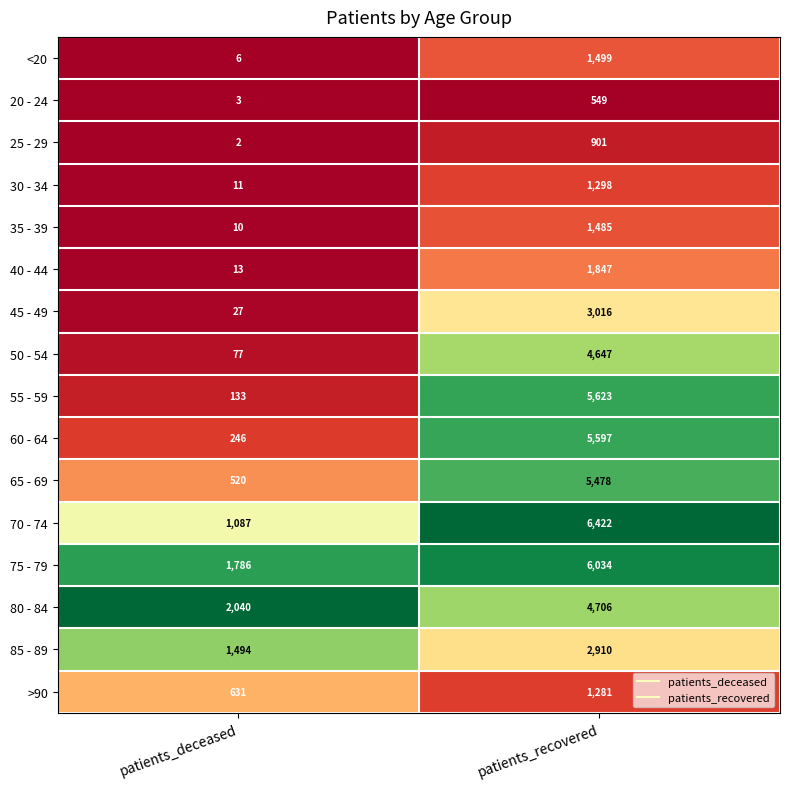

Where is 40 - 44 nearest to the value 930?

patients_deceased